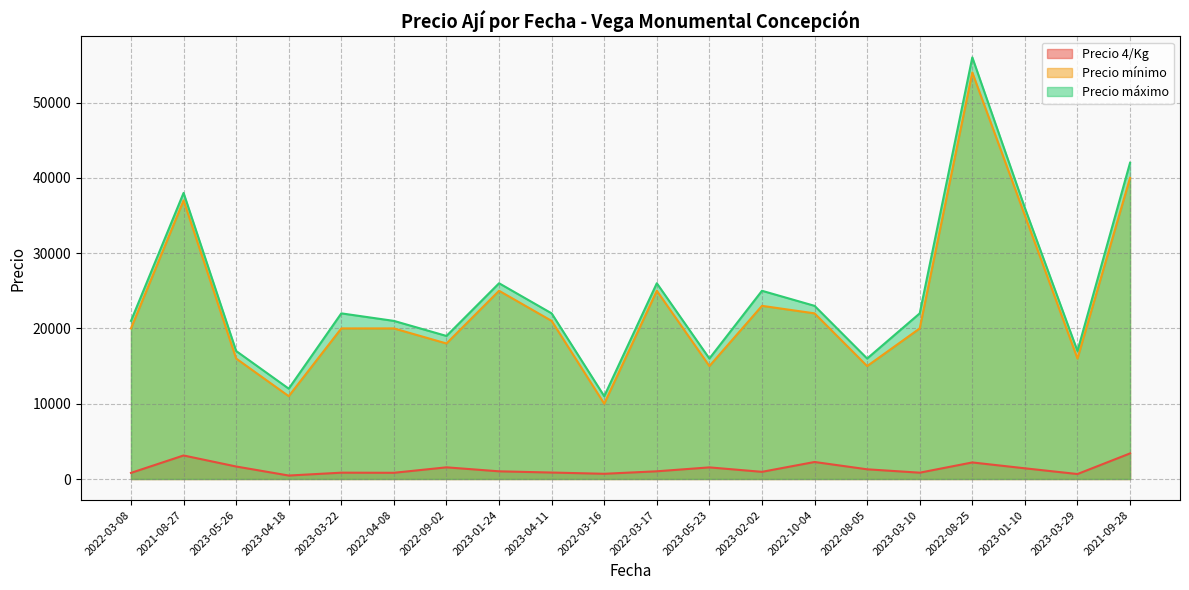

Is it true that Precio mínimo equals 15000 at 2022-08-05?

True